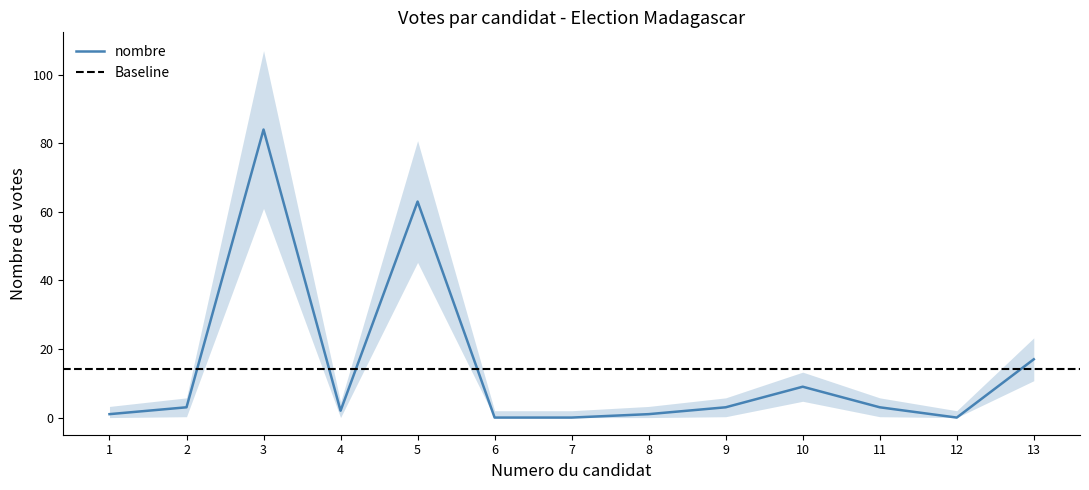

How many interior local valleys (lower than both neighbors) does the data have?

2